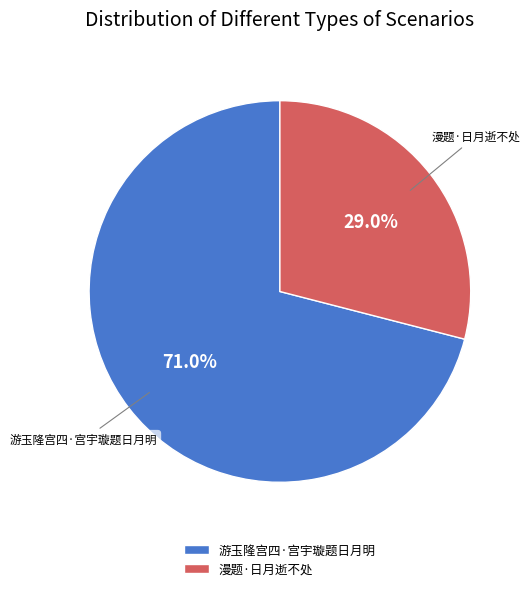

Which category has the smallest portion of the pie?

漫题·日月逝不处